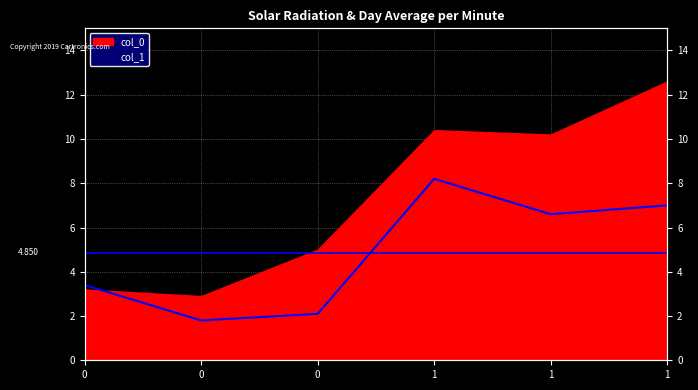

True or false: the data shows 13.2 at 1.

False